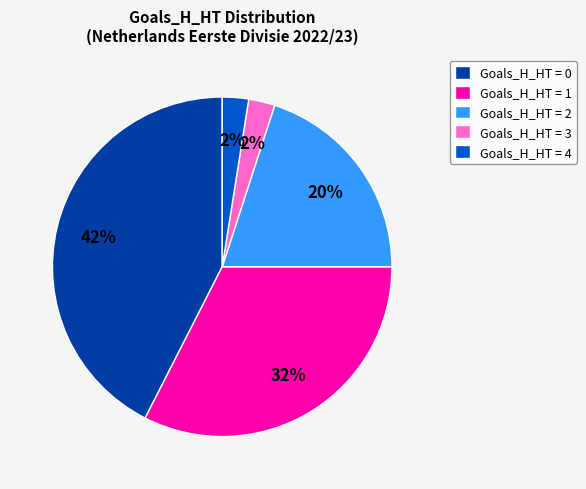

True or false: Goals_H_HT = 0 accounts for 42% of the total.

True